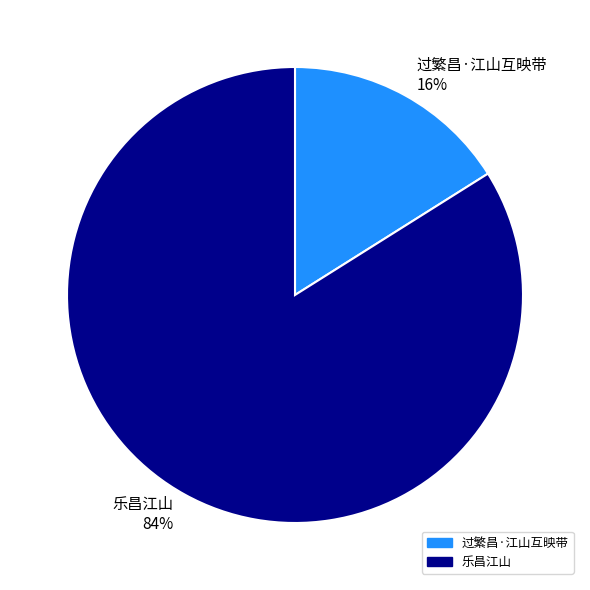

Rank the categories by value from lowest to highest.

过繁昌·江山互映带, 乐昌江山